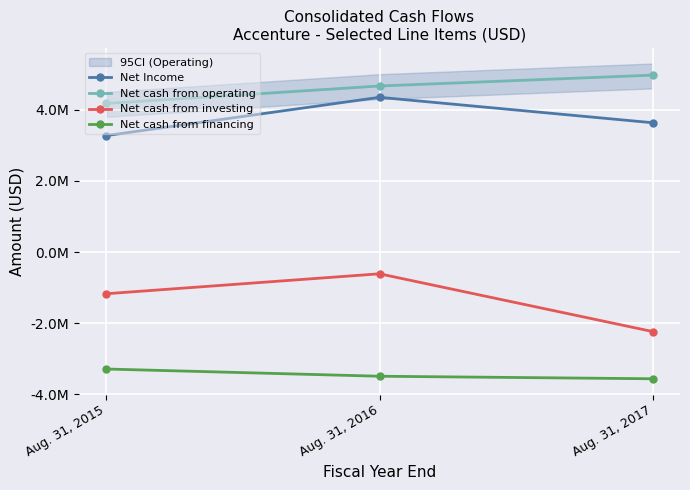

What is the smallest value displayed?

-3560235